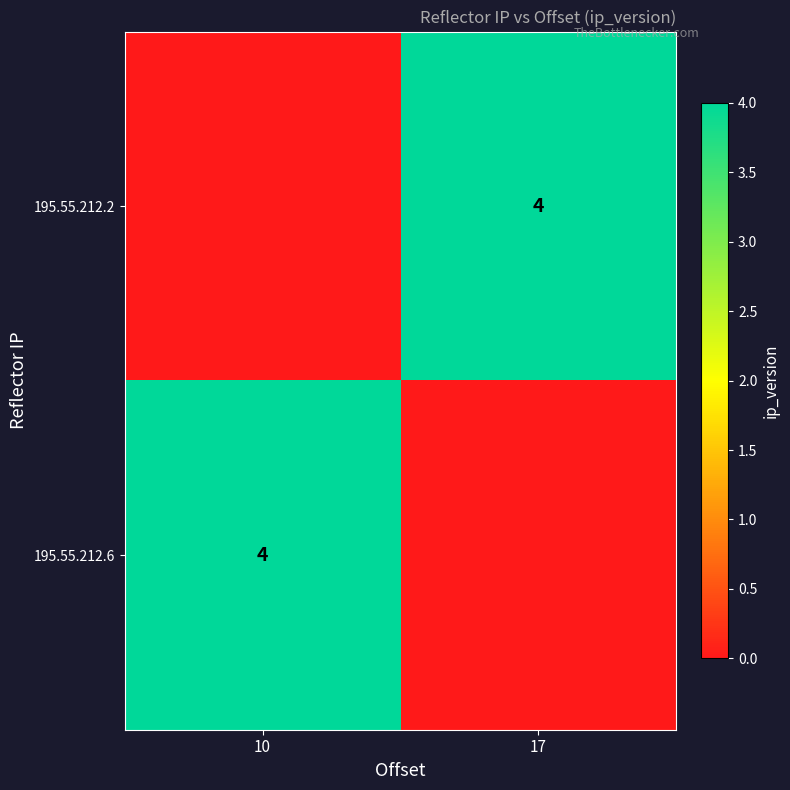

What is the spread (max minus min) of values at 17?

4